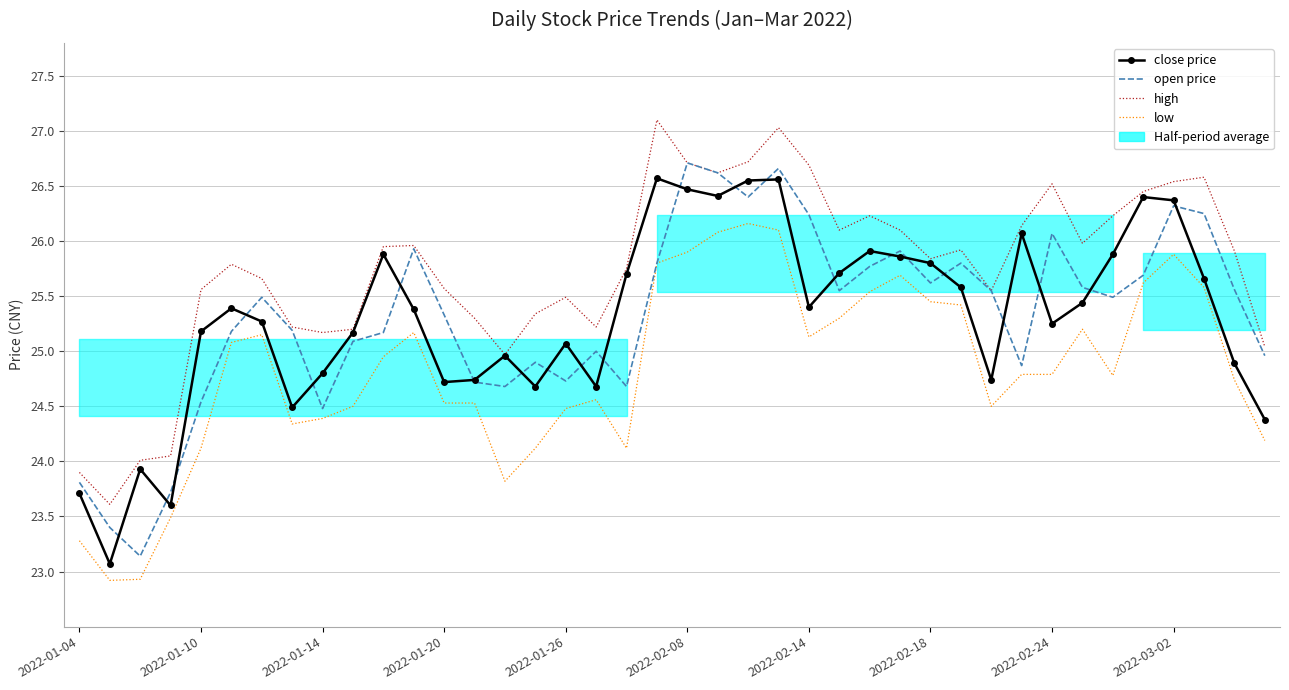

What is the difference between the second highest and minimum values in the open price series?

3.5